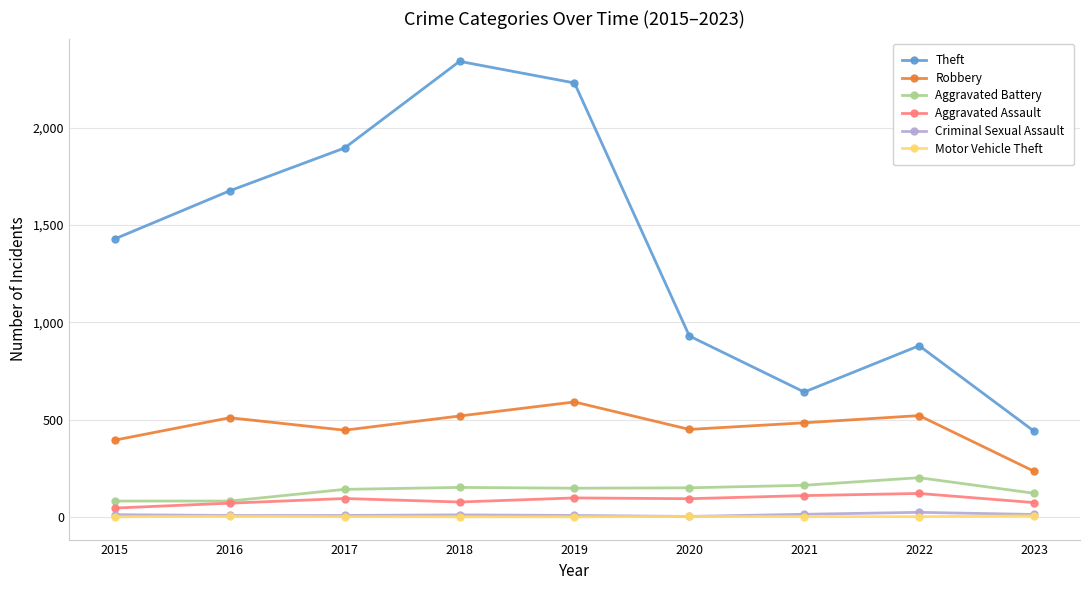

The Aggravated Assault series shows 71 at 2016. True or false?

True